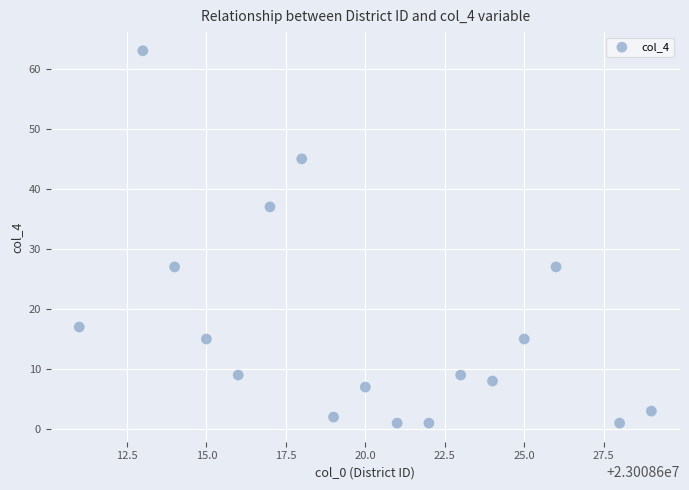

What is the range of Y values (max minus min)?

62